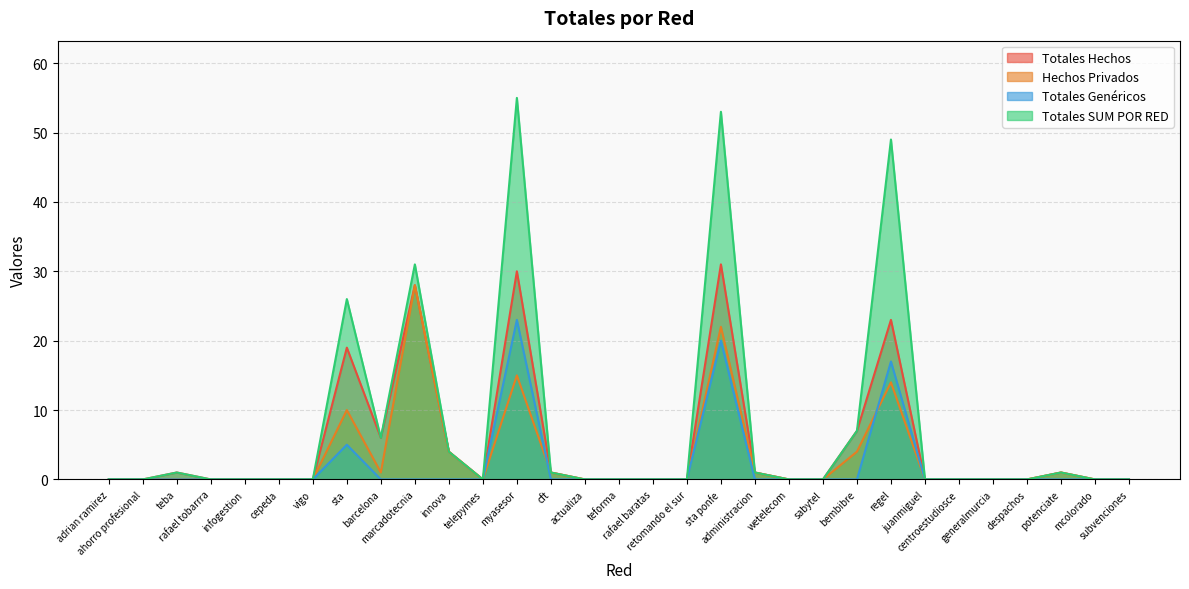

Is the value of Totales SUM POR RED at cepeda greater than the value of Hechos Privados at wetelecom?

No